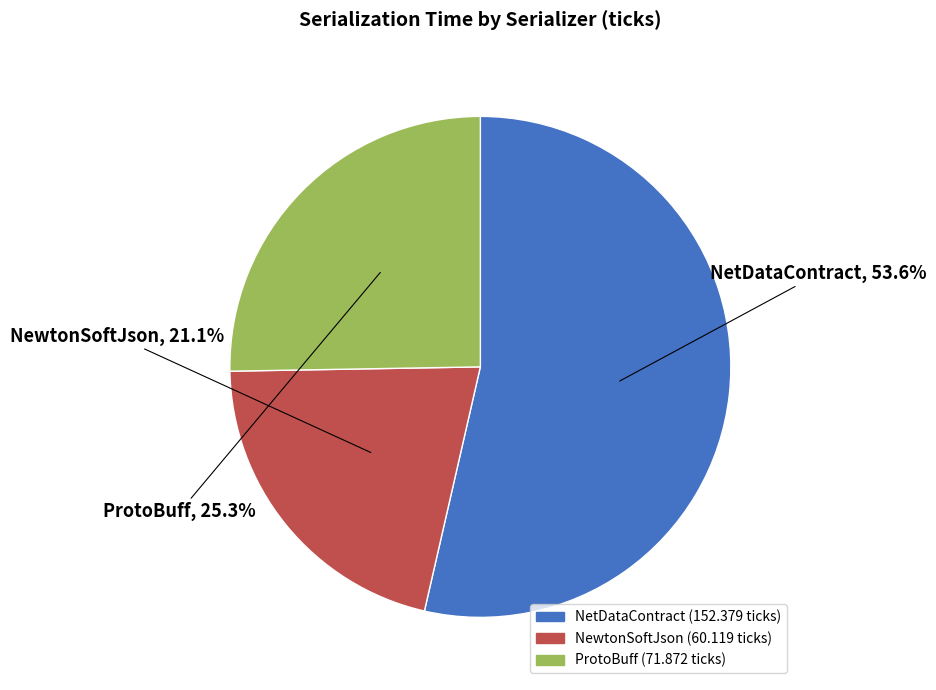

Rank the categories by value from highest to lowest.

NetDataContract, ProtoBuff, NewtonSoftJson